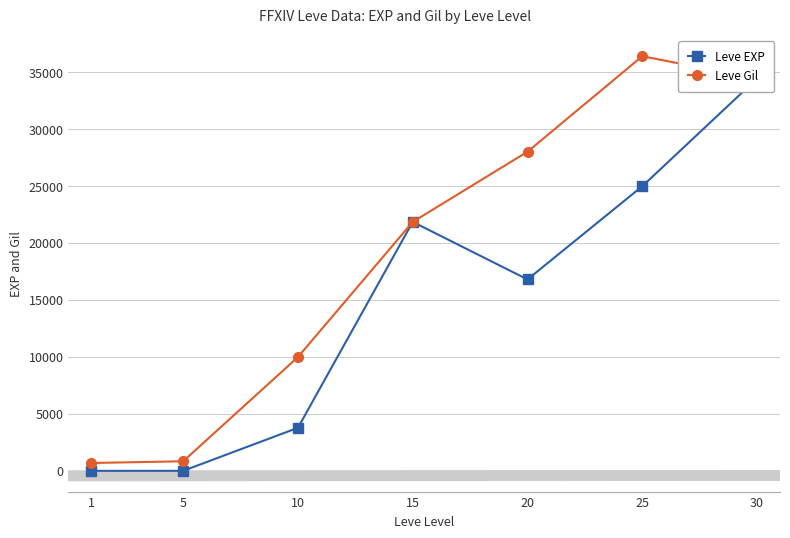

What is the sum of all Leve EXP values?

101843